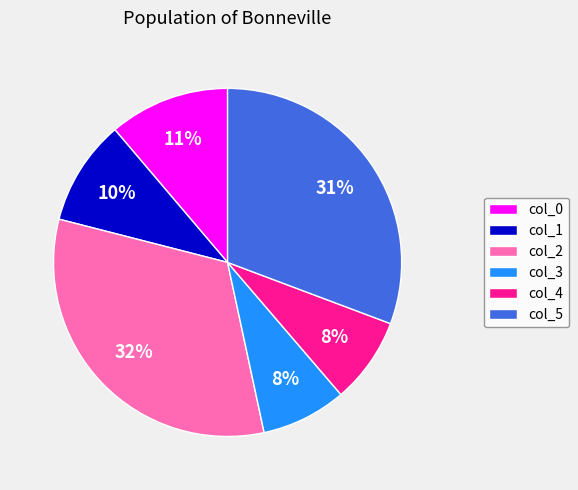

The col_0 slice represents 11% of the pie. True or false?

True